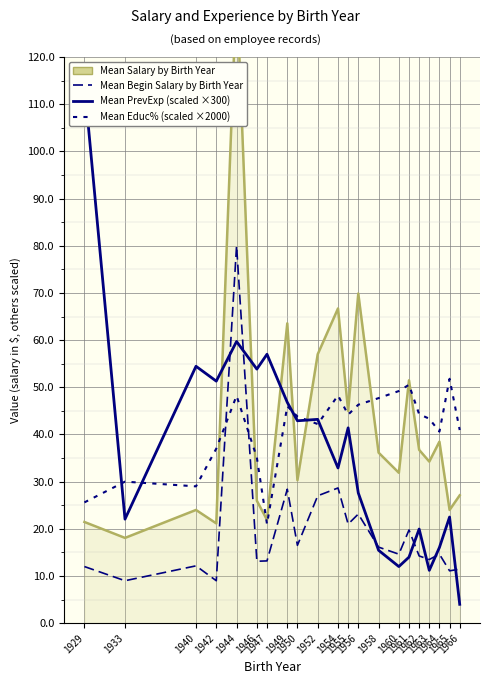

Is it true that Mean Begin Salary by Birth Year equals 21000.0 at 1955?

True